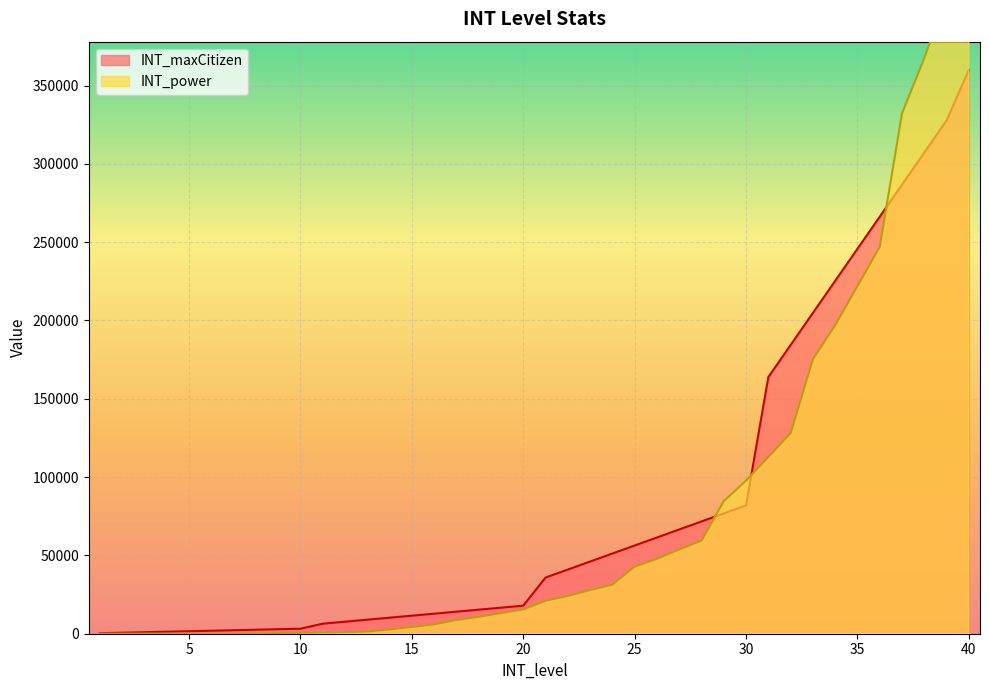

At which category does the chart reach its peak across all series?

40